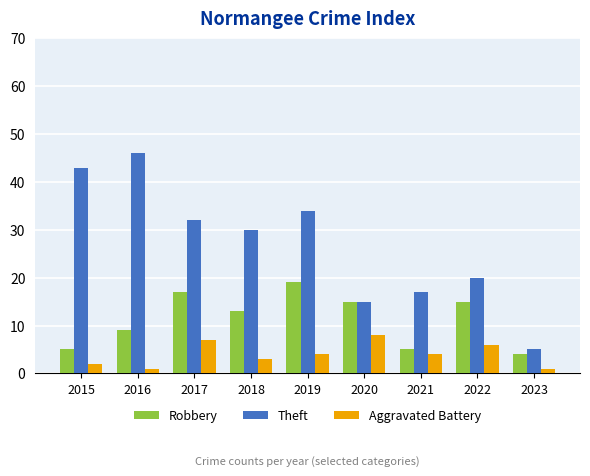

At how many categories does at least one series exceed 41?

2